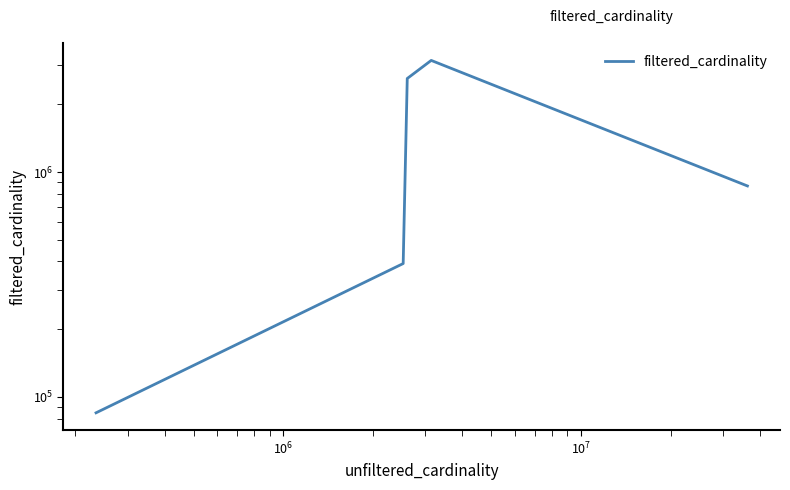

True or false: there are more than 1 points higher than both neighbors.

False